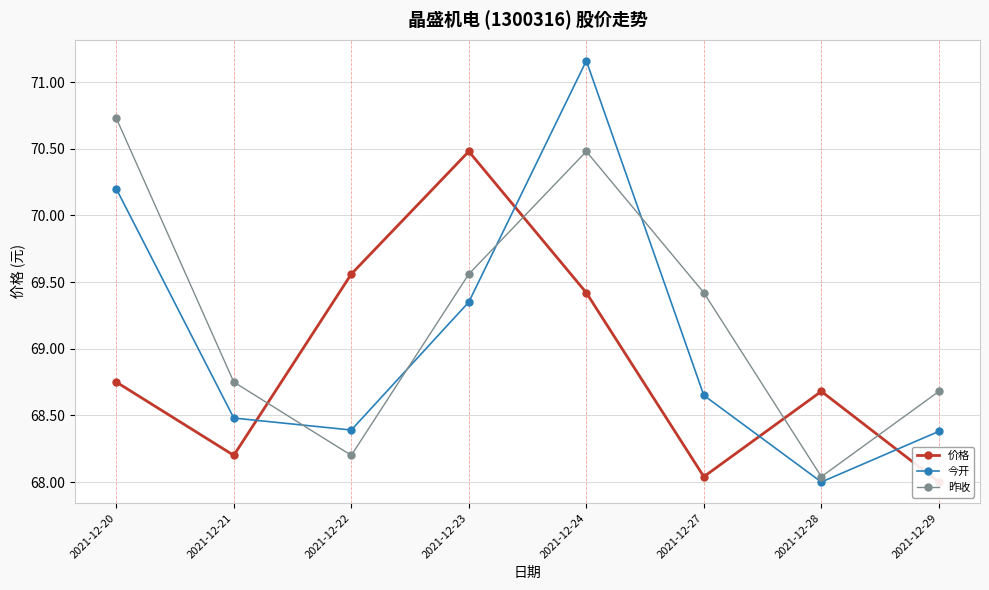

Reading left to right, what are all the values shown in this chart?

价格: 68.8	68.2	69.6	70.5	69.4	68.0	68.7	68.0
今开: 70.2	68.5	68.4	69.3	71.2	68.7	68.0	68.4
昨收: 70.7	68.8	68.2	69.6	70.5	69.4	68.0	68.7